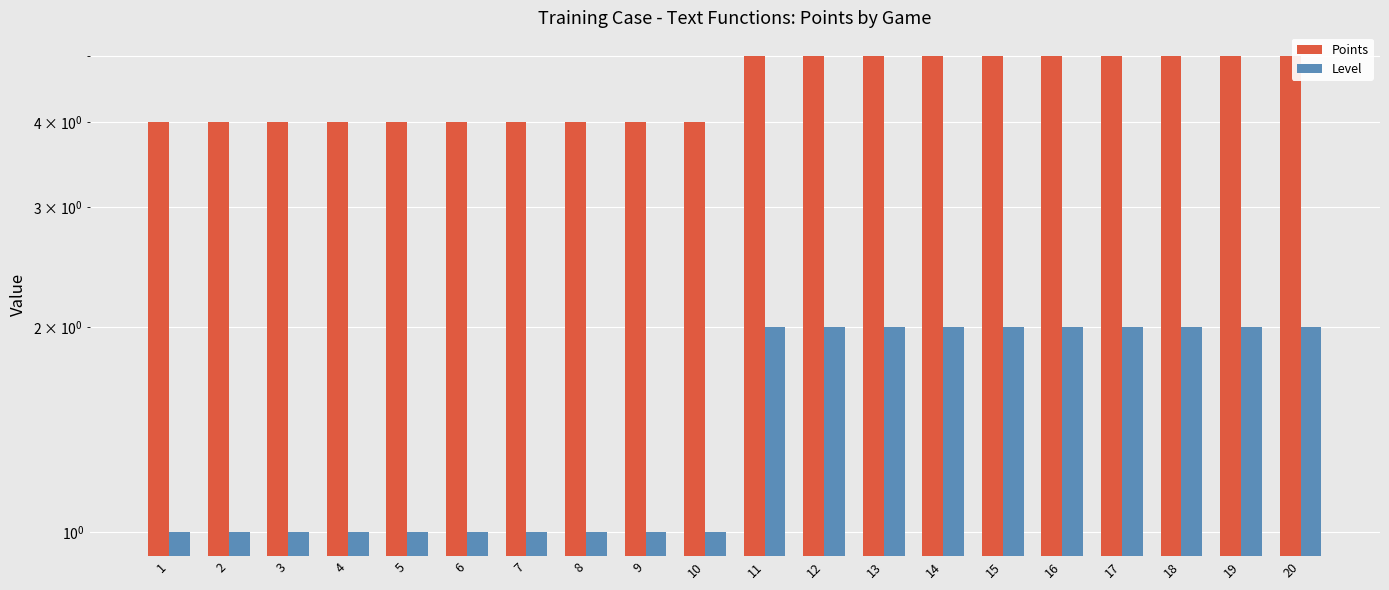

Which series has the largest total across all categories?

Points